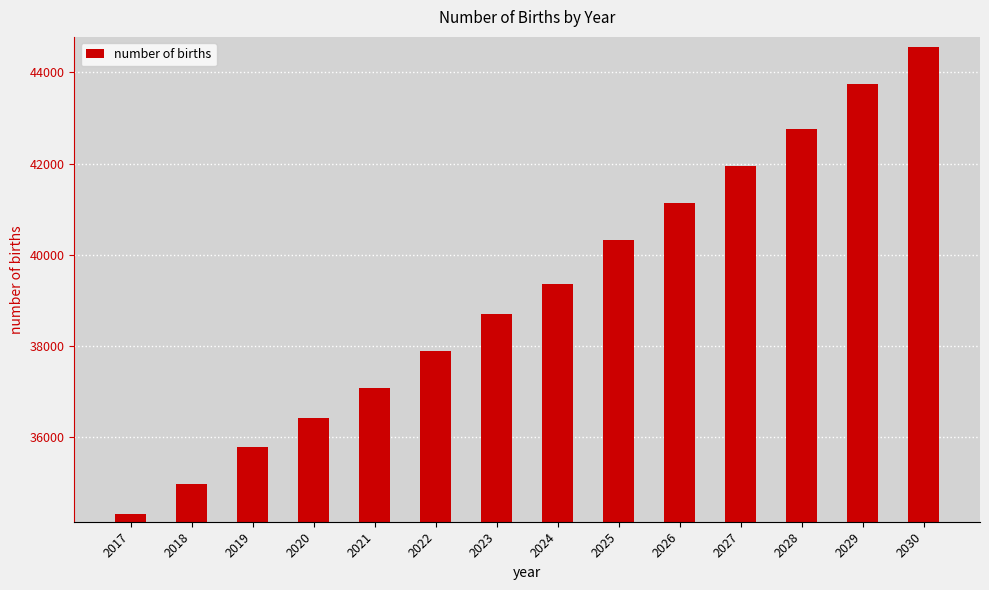

At which category does the chart reach its minimum across all series?

2017